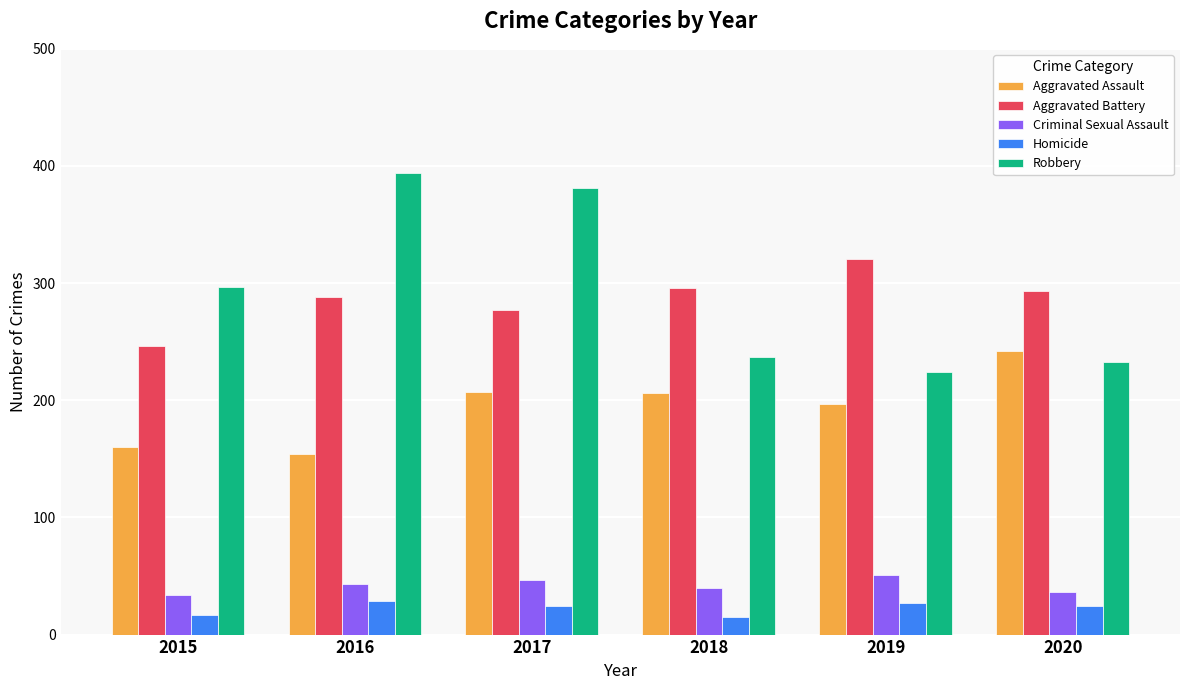

Is it true that Aggravated Battery equals 63 at 2015?

False